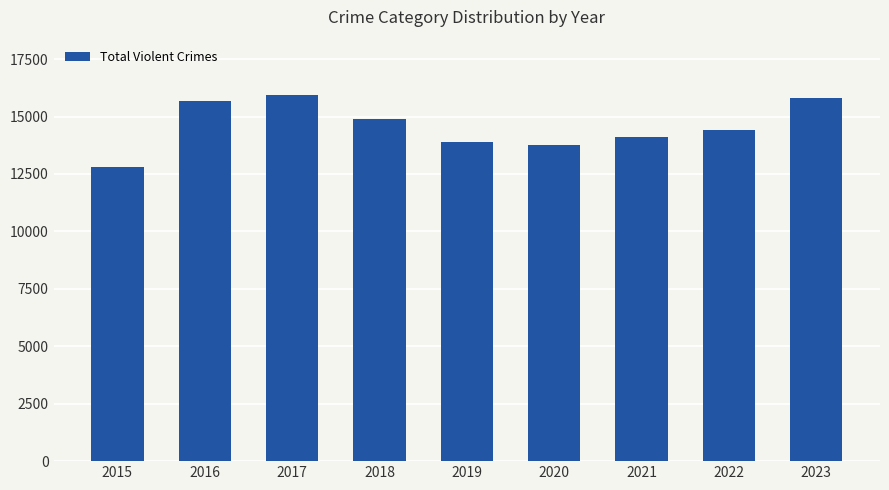

True or false: the data shows 15820 at 2023.

True